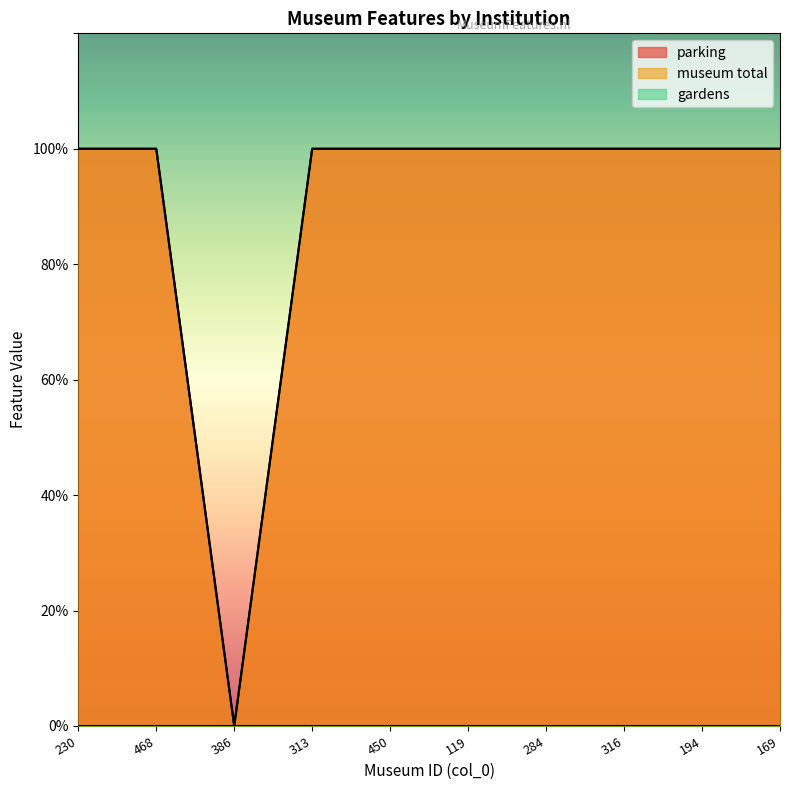

Does the chart have visible grid lines?

No